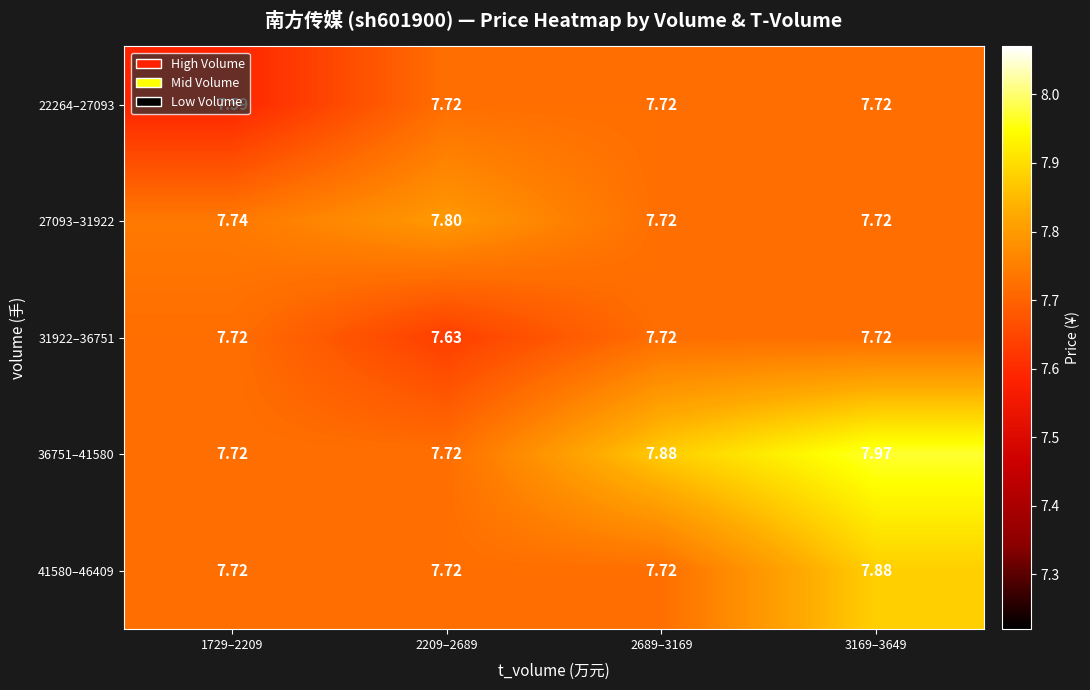

Between 1729–2209 and 2689–3169, which series saw the biggest shift?

36751–41580